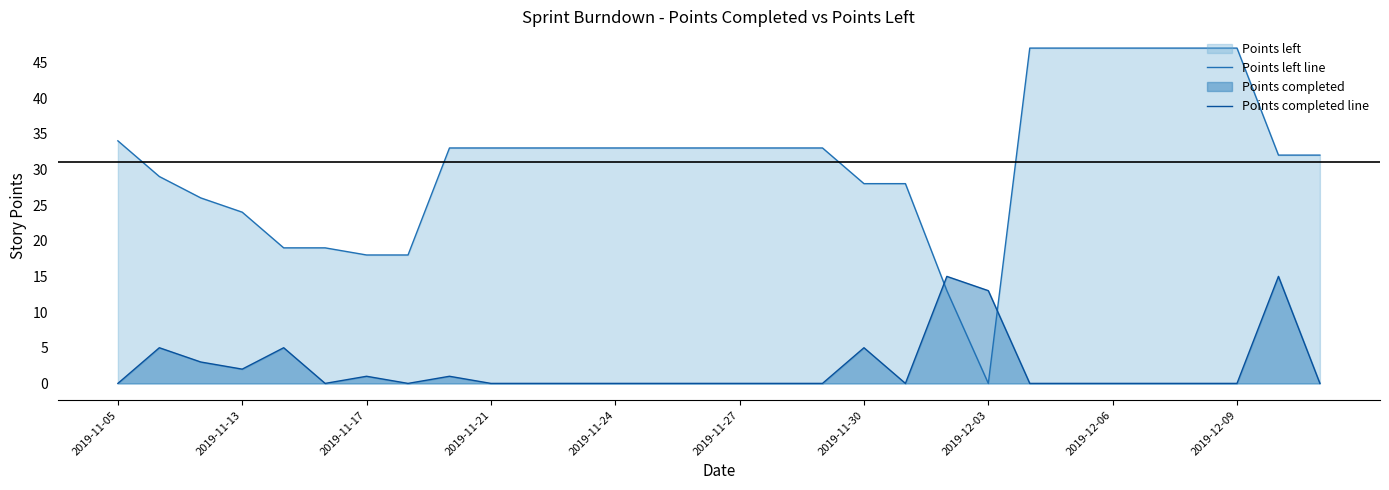

The value of Points left line at 2019-11-24 is 20. True or false?

False